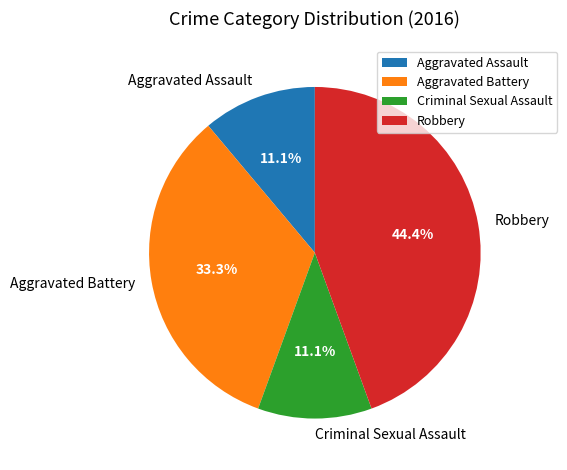

What is the ratio of the value at Aggravated Battery to the value at Criminal Sexual Assault?

3.0